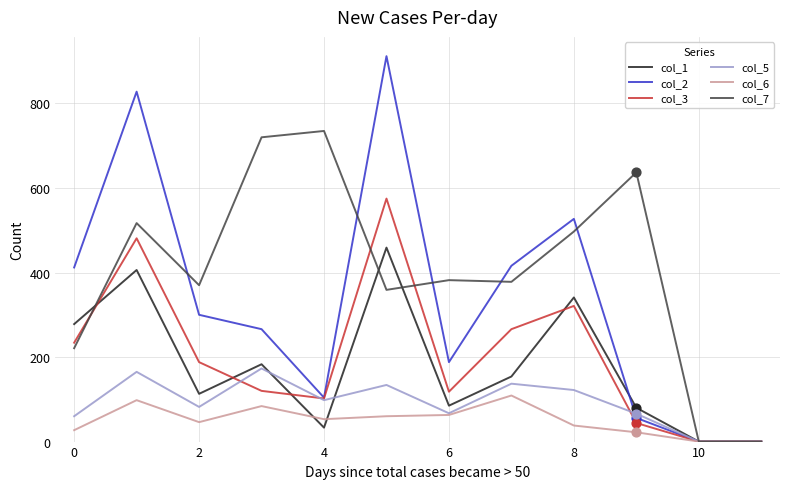

What are all the series names shown in the legend?

col_1, col_2, col_3, col_5, col_6, col_7